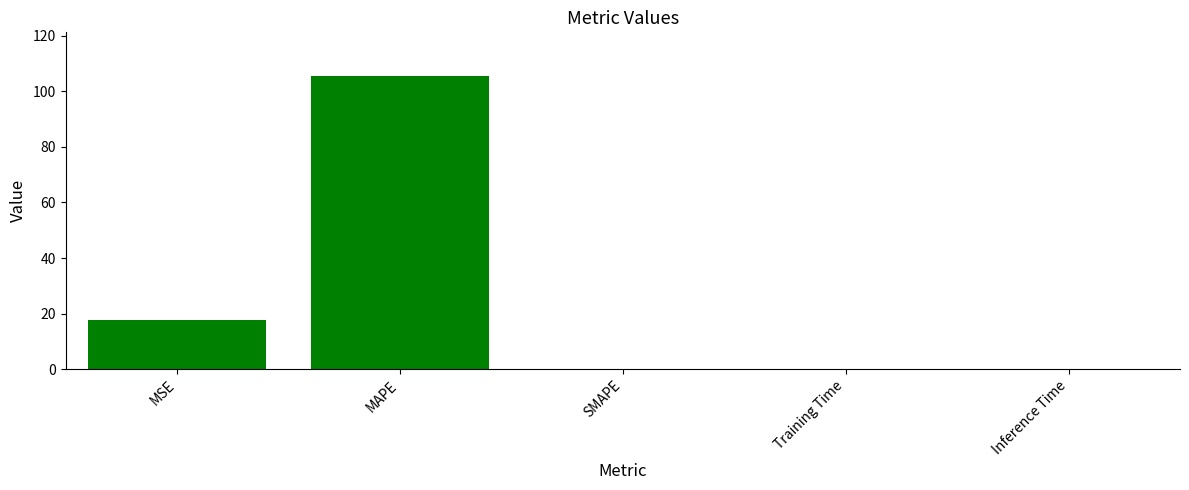

Between SMAPE and MSE, which is larger?

MSE